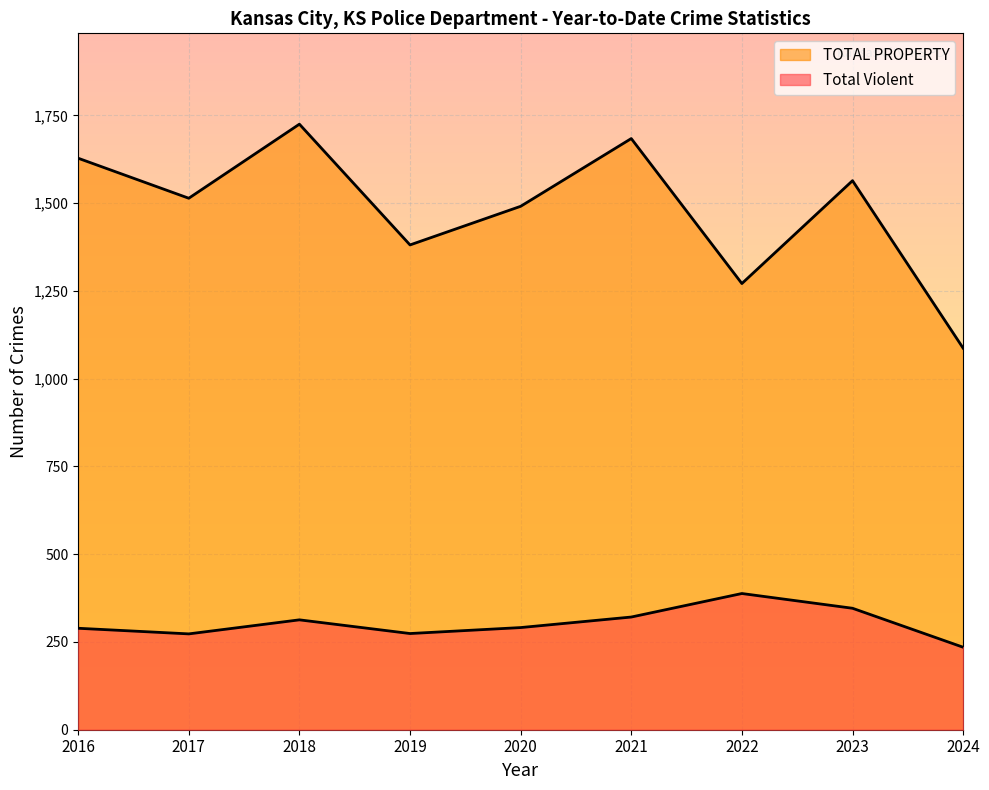

Where is the first local minimum for Total Violent?

2017